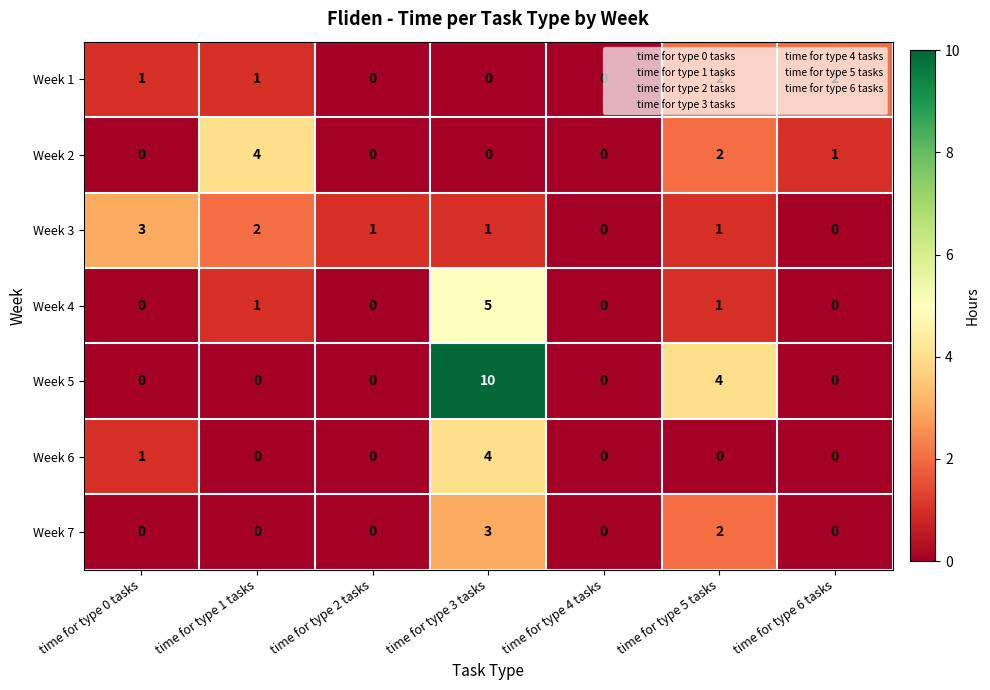

What is the total value across all series at time for type 5 tasks?

12